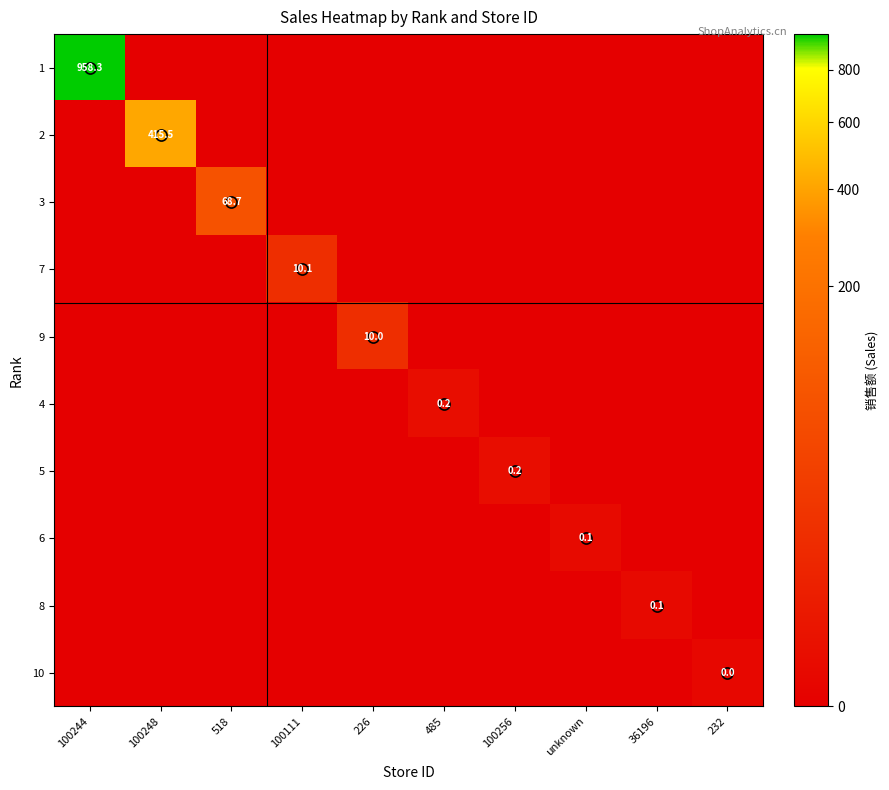

Which series changed the most between 518 and 485?

3